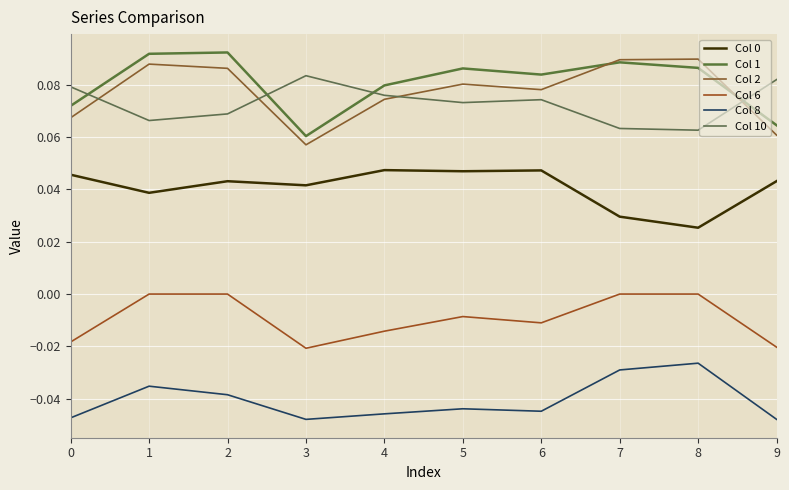

How many categories are shown in the chart?

10